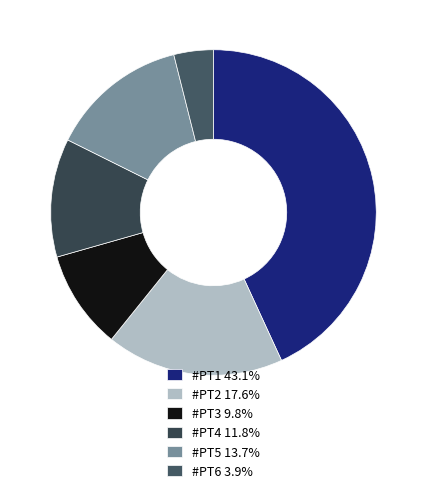

Which slice is the largest?

#PT1